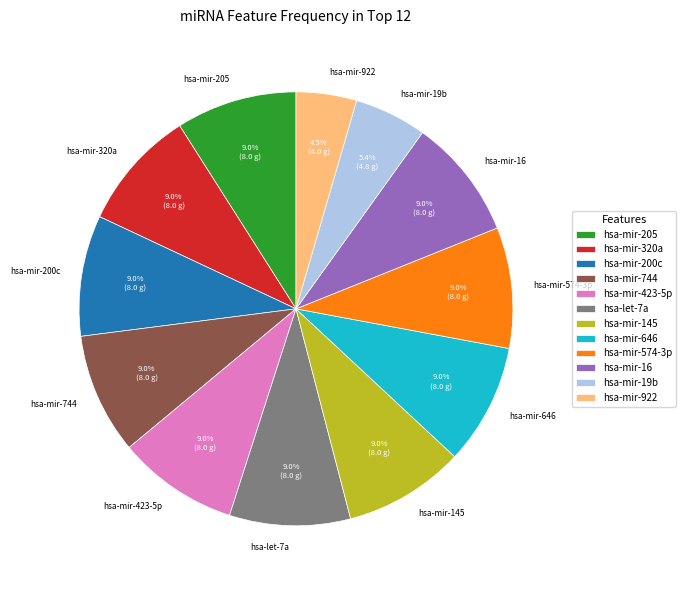

Is hsa-mir-646 the majority of the pie?

No